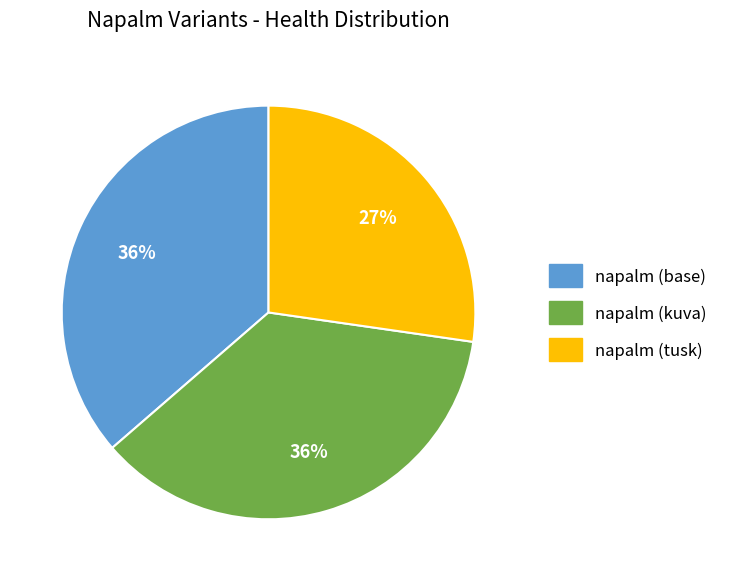

To the nearest percent, what is the difference between the largest and smallest slice percentages?

9%